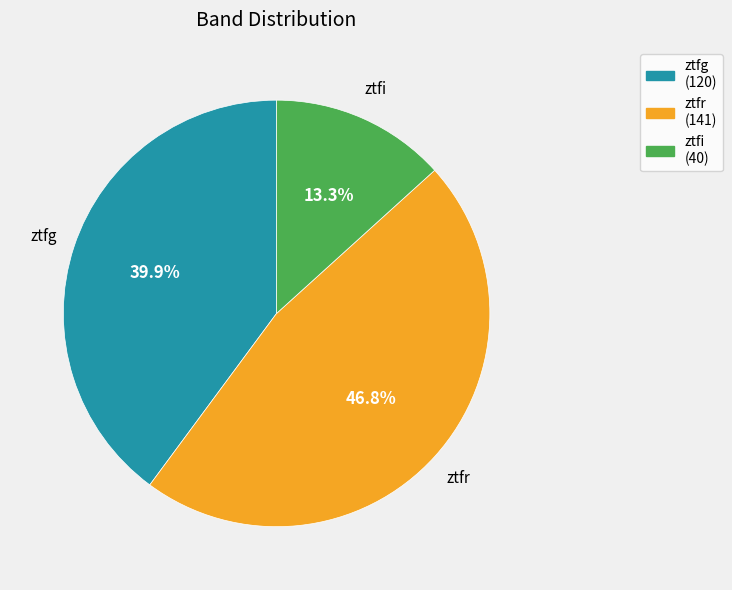

How much of the chart is everything except ztfr?

53.2%